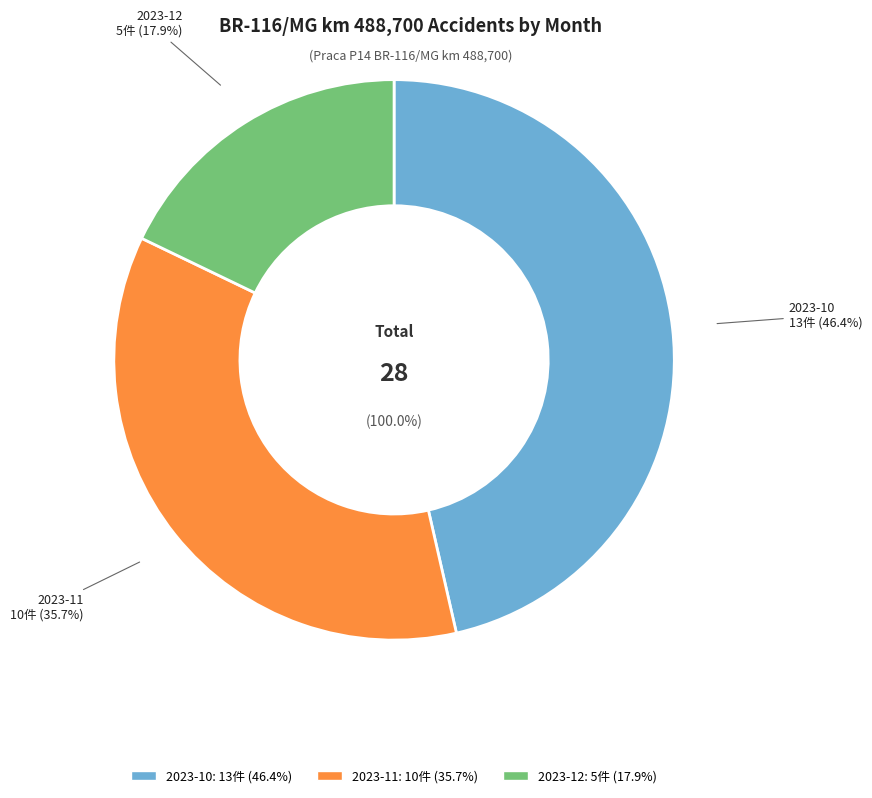

What percentage is the 2023-11 slice, to the nearest percent?

36%